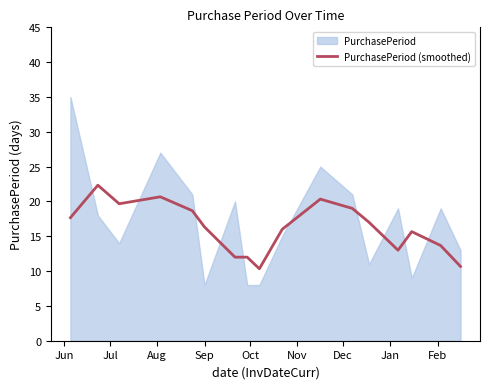

What is the minimum value for PurchasePeriod (smoothed)?

10.3